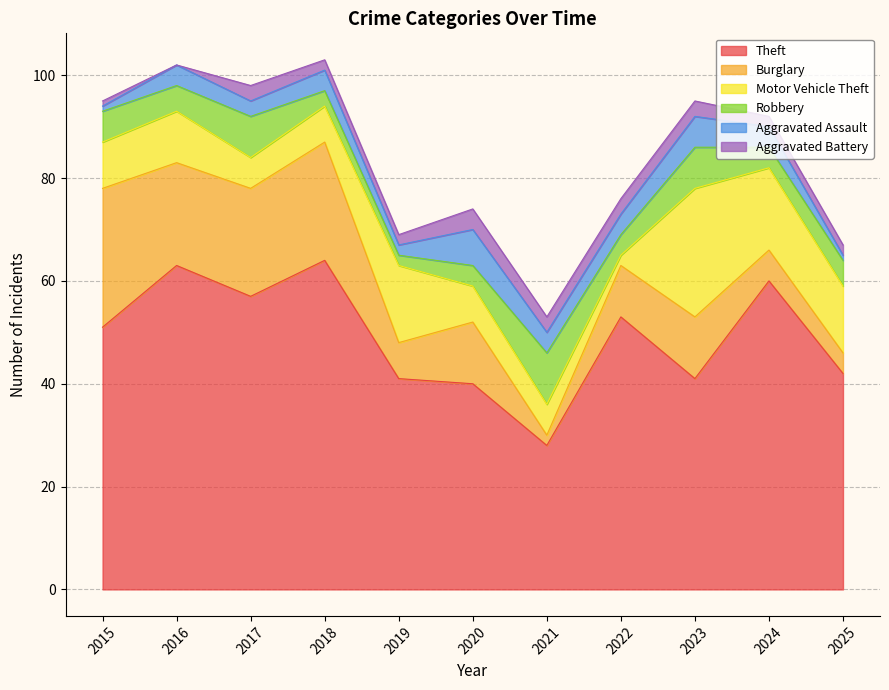

Reading right to left, what are all the values shown in this chart?

Theft: 2025=42	2024=60	2023=41	2022=53	2021=28	2020=40	2019=41	2018=64	2017=57	2016=63	2015=51
Burglary: 2025=4	2024=6	2023=12	2022=10	2021=2	2020=12	2019=7	2018=23	2017=21	2016=20	2015=27
Motor Vehicle Theft: 2025=13	2024=16	2023=25	2022=2	2021=6	2020=7	2019=15	2018=7	2017=6	2016=10	2015=9
Robbery: 2025=5	2024=4	2023=8	2022=4	2021=10	2020=4	2019=2	2018=3	2017=8	2016=5	2015=6
Aggravated Assault: 2025=1	2024=4	2023=6	2022=4	2021=4	2020=7	2019=2	2018=4	2017=3	2016=4	2015=1
Aggravated Battery: 2025=2	2024=2	2023=3	2022=3	2021=3	2020=4	2019=2	2018=2	2017=3	2016=0	2015=1